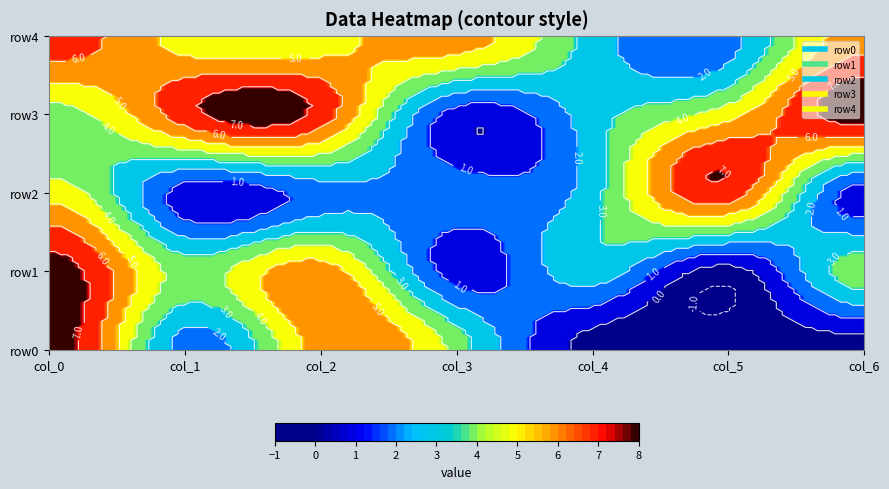

What is the difference between the maximum and minimum values in the row1 series?

8